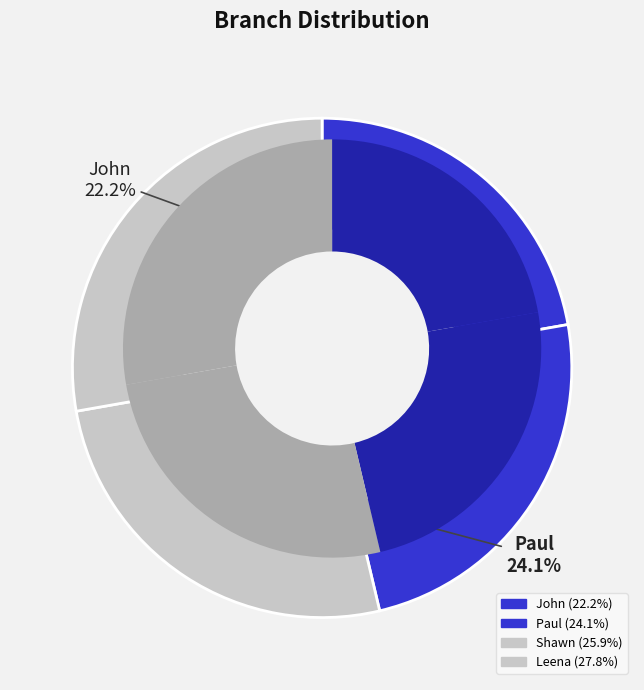

Does any single category account for the majority?

No